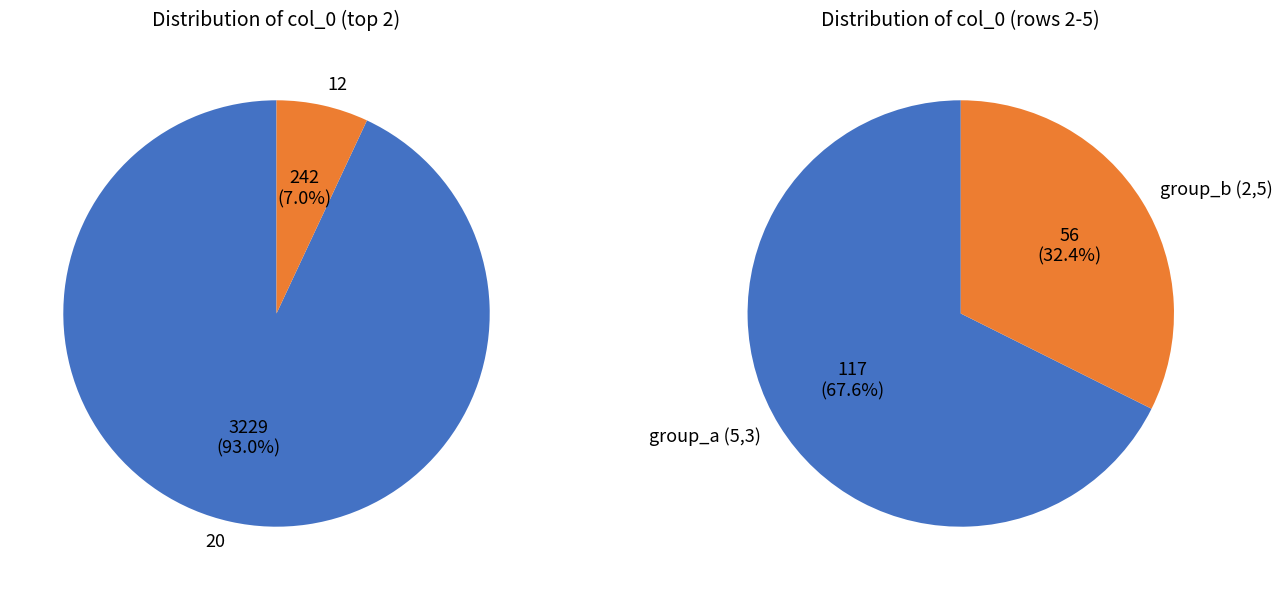

Is it true that 0 is 0% of the pie?

True